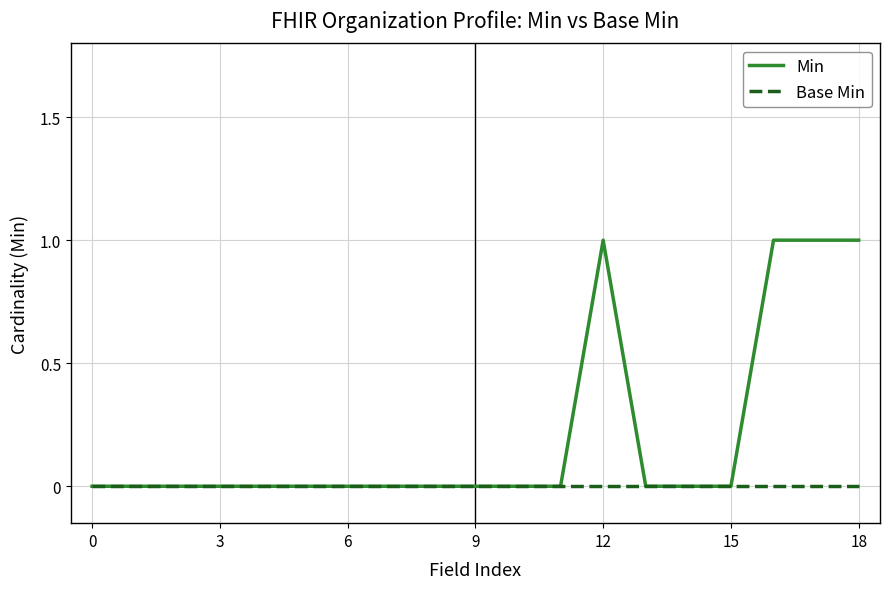

List the series in order of their peak value, highest first.

Min, Base Min